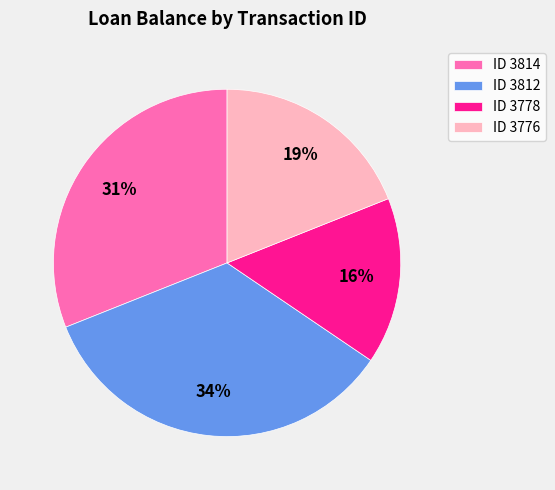

What is the smallest slice in the pie chart?

ID 3778